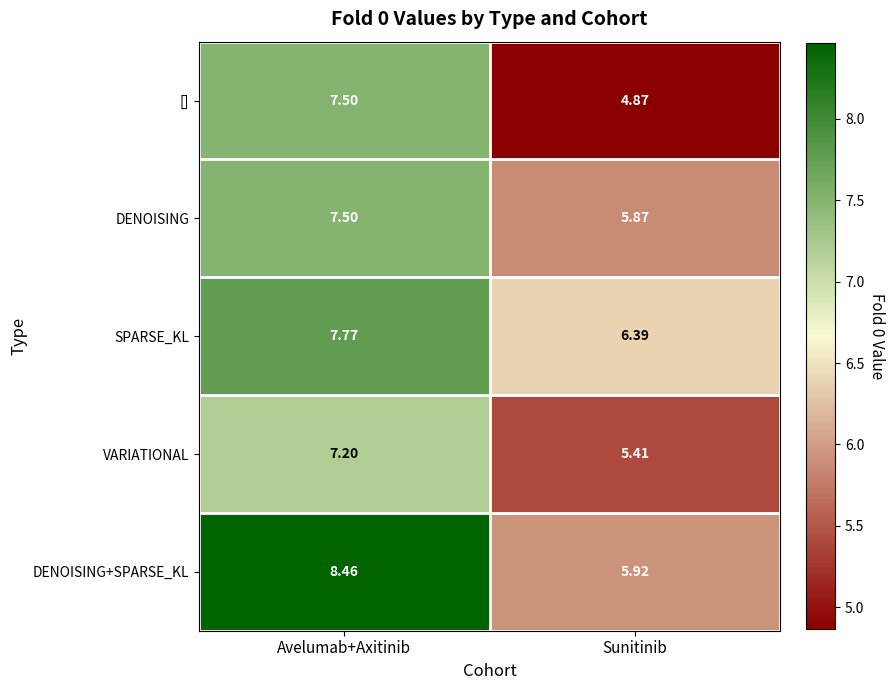

Between Avelumab+Axitinib and Sunitinib, which series saw the biggest shift?

[]